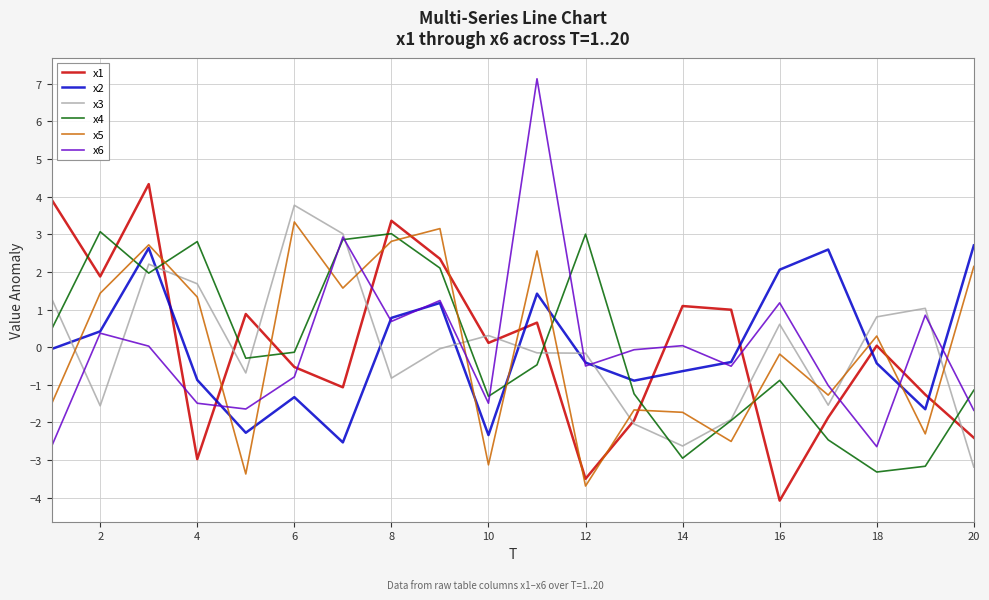

What is the minimum value for x5?

-3.7